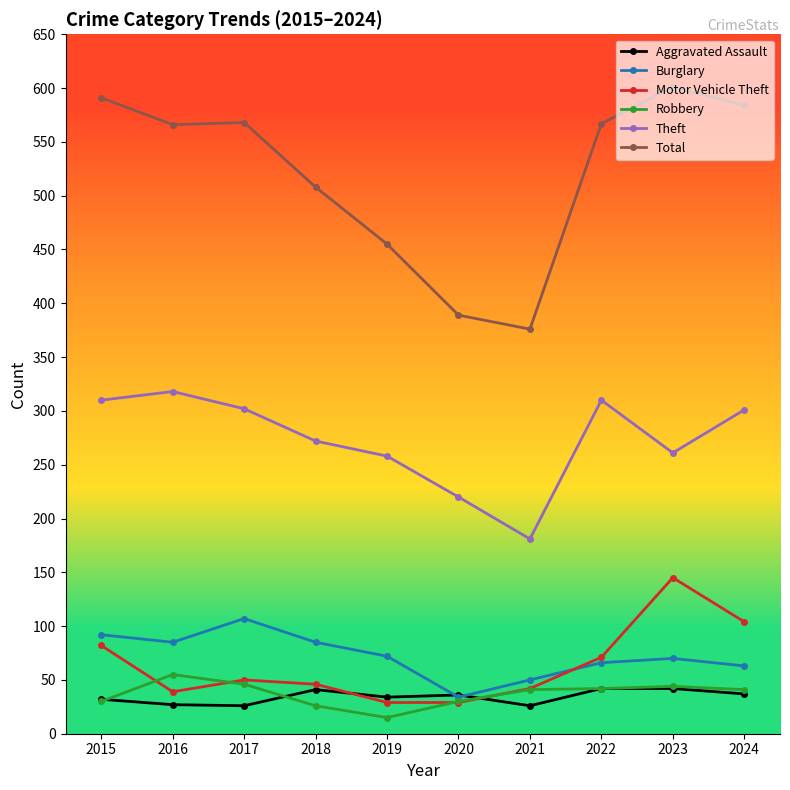

In Aggravated Assault, how many points are lower than both neighbors (excluding endpoints)?

3